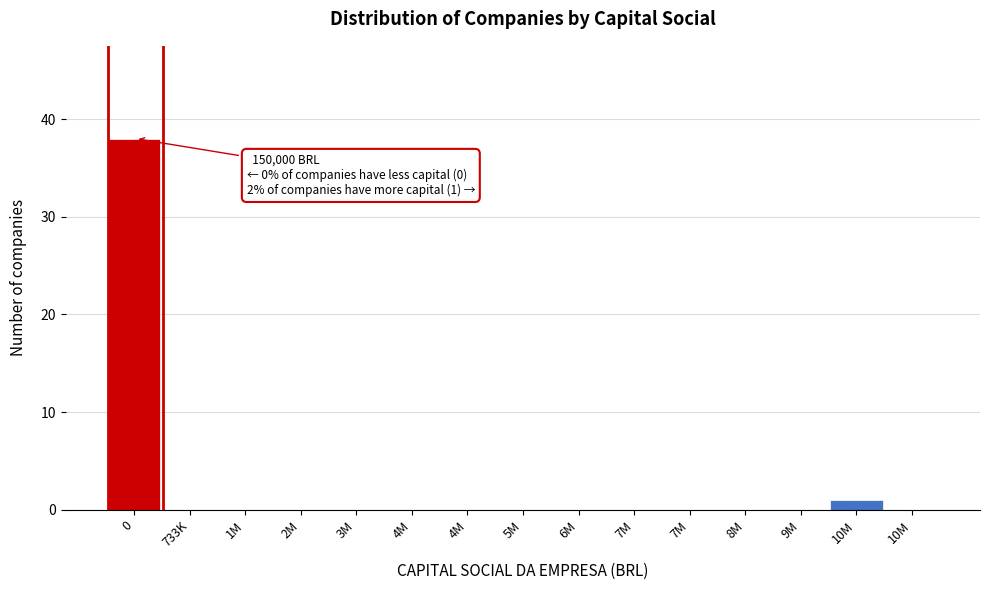

How many distinct data groups are displayed?

1